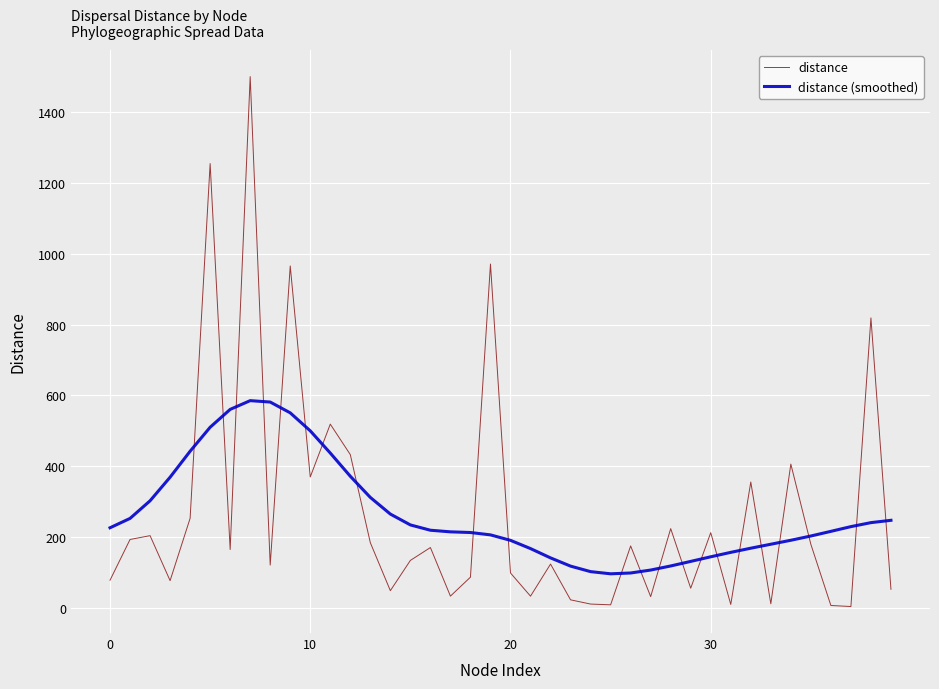

What is the difference between the second highest and minimum values in the distance series?

1250.7